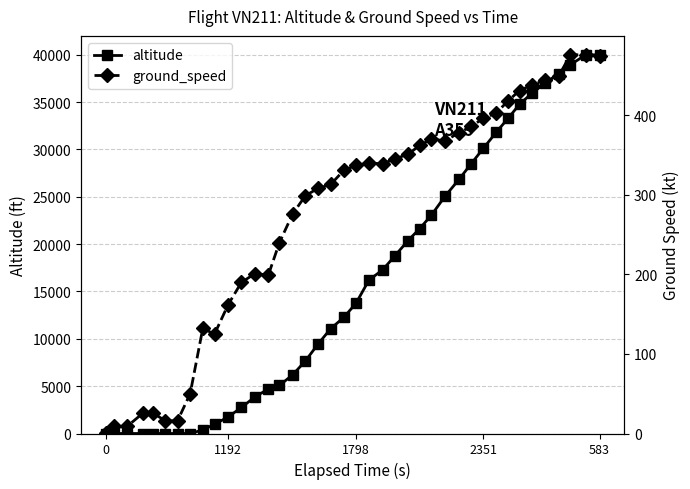

True or false: altitude has a value of 30125 at 2351.

True